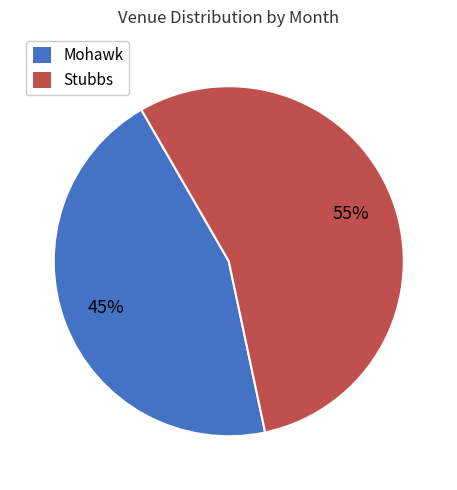

Is it true that Stubbs is 68% of the pie?

False